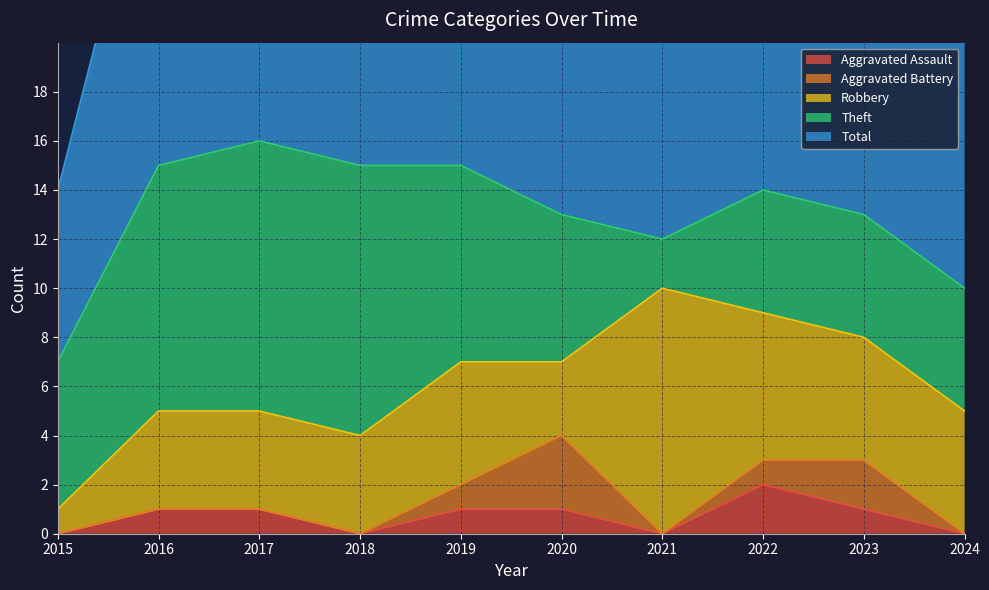

How many values in the Aggravated Assault series are below 1?

4